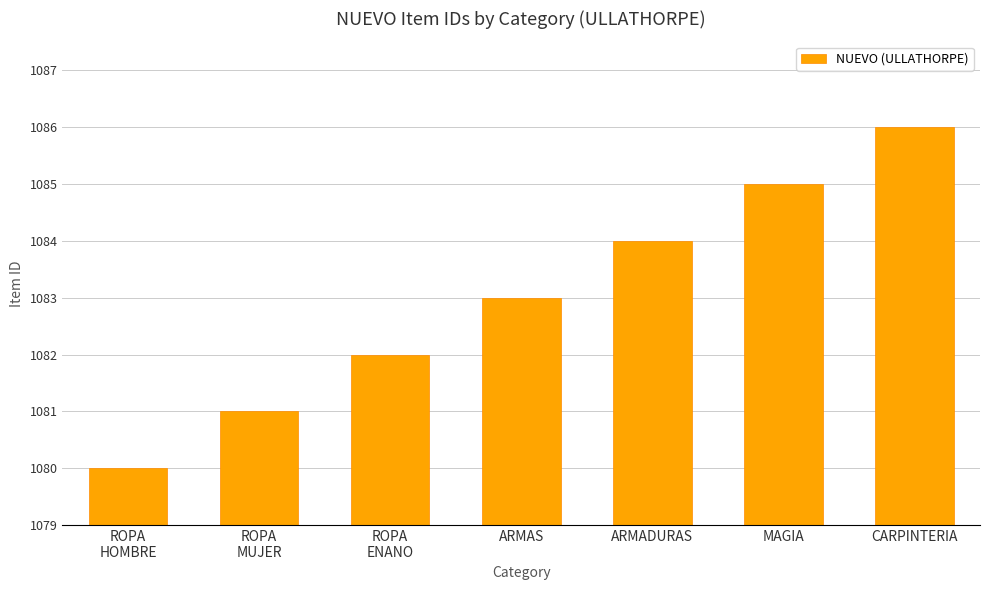

The value at ROPA
ENANO is 5. True or false?

False